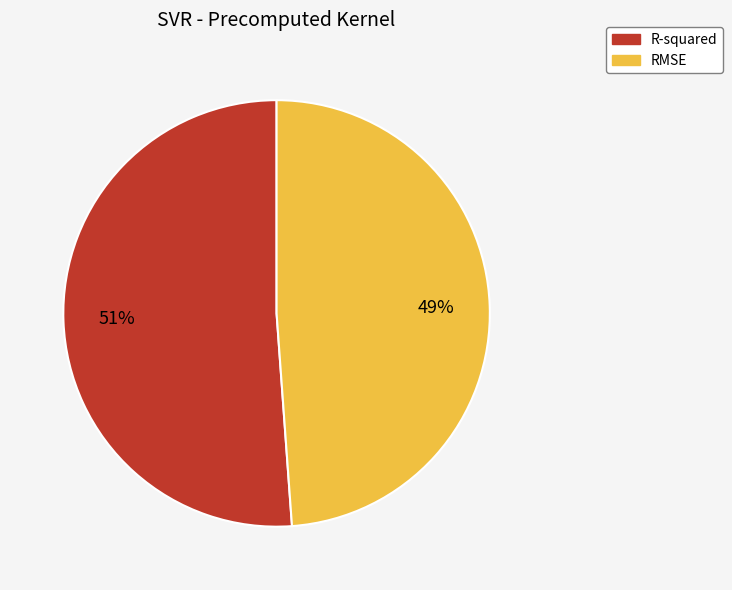

Which category accounts for the majority?

R-squared